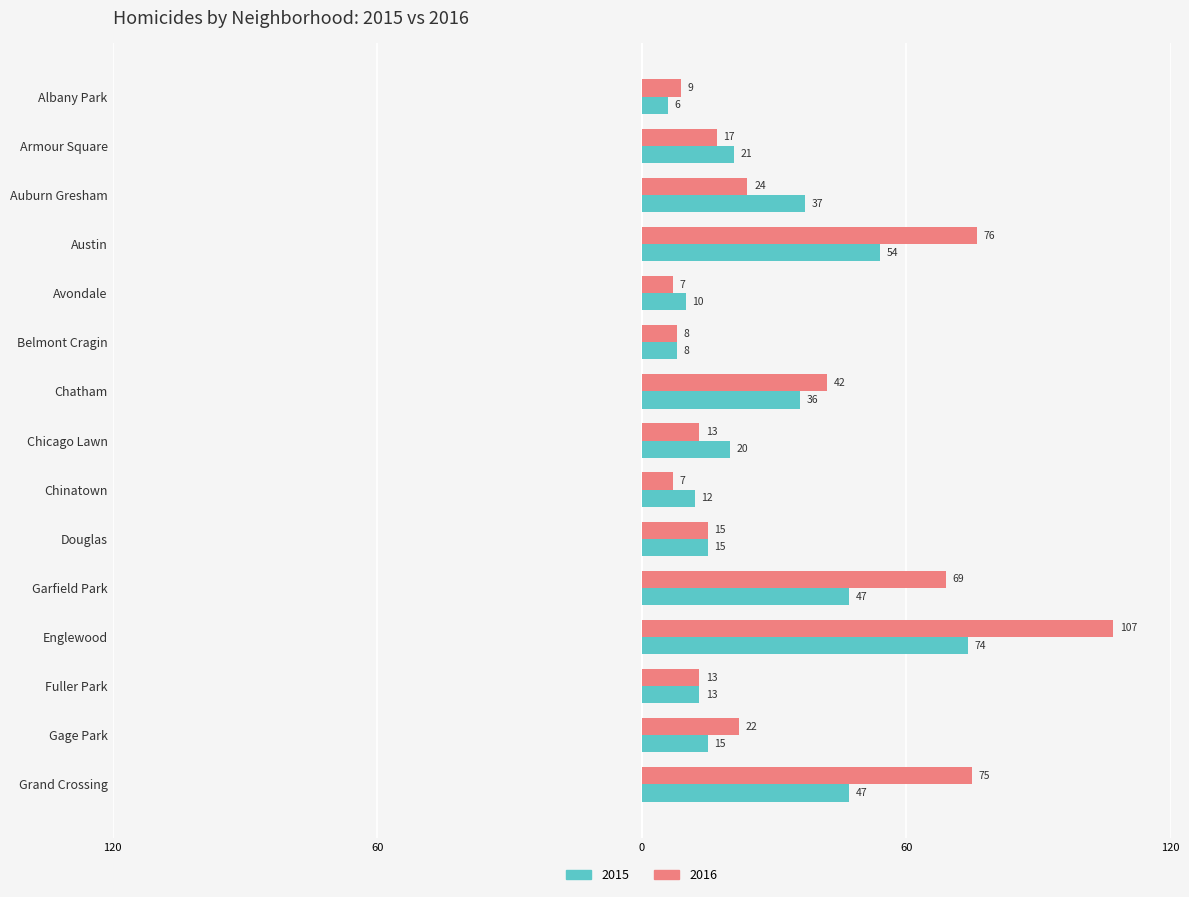

What are all the series names shown in the legend?

2015, 2016